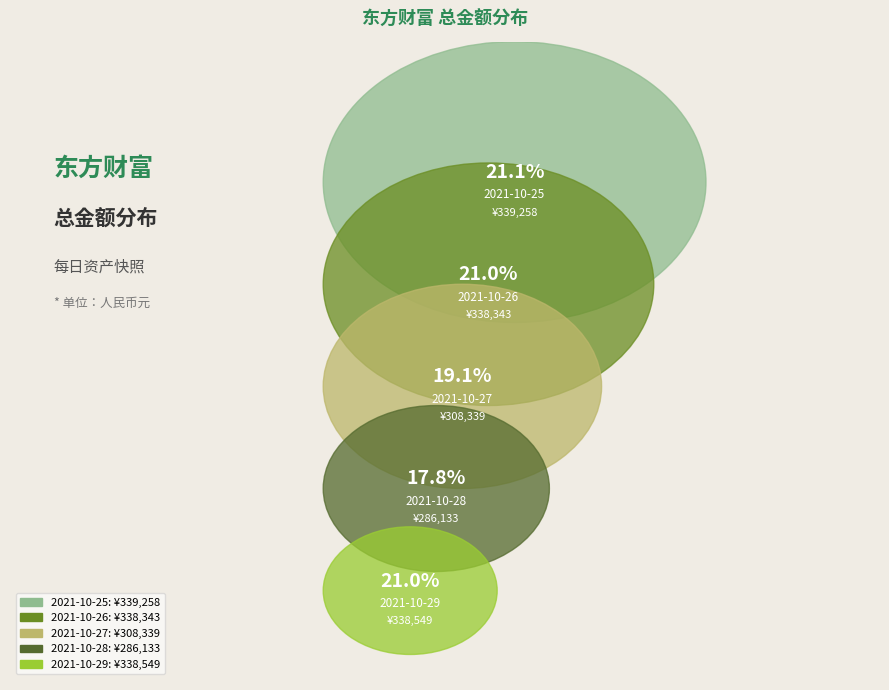

Does 2021-10-28 account for over 50% of the chart?

No